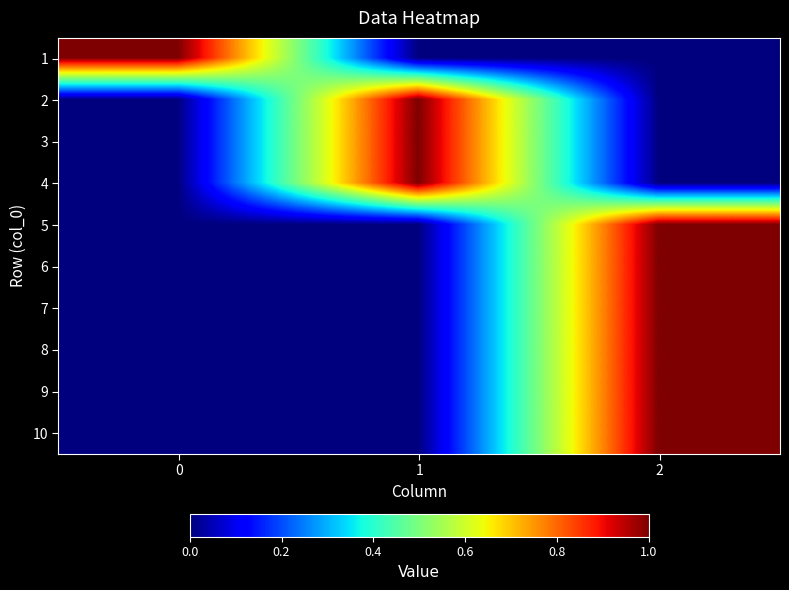

Rank the series by their maximum value, from lowest to highest.

1, 2, 3, 4, 5, 6, 7, 8, 9, 10